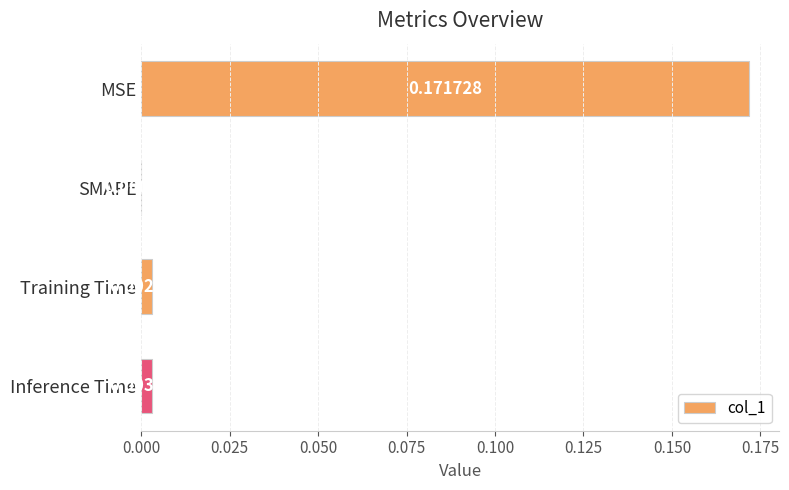

Which label corresponds to the largest value in the chart?

MSE